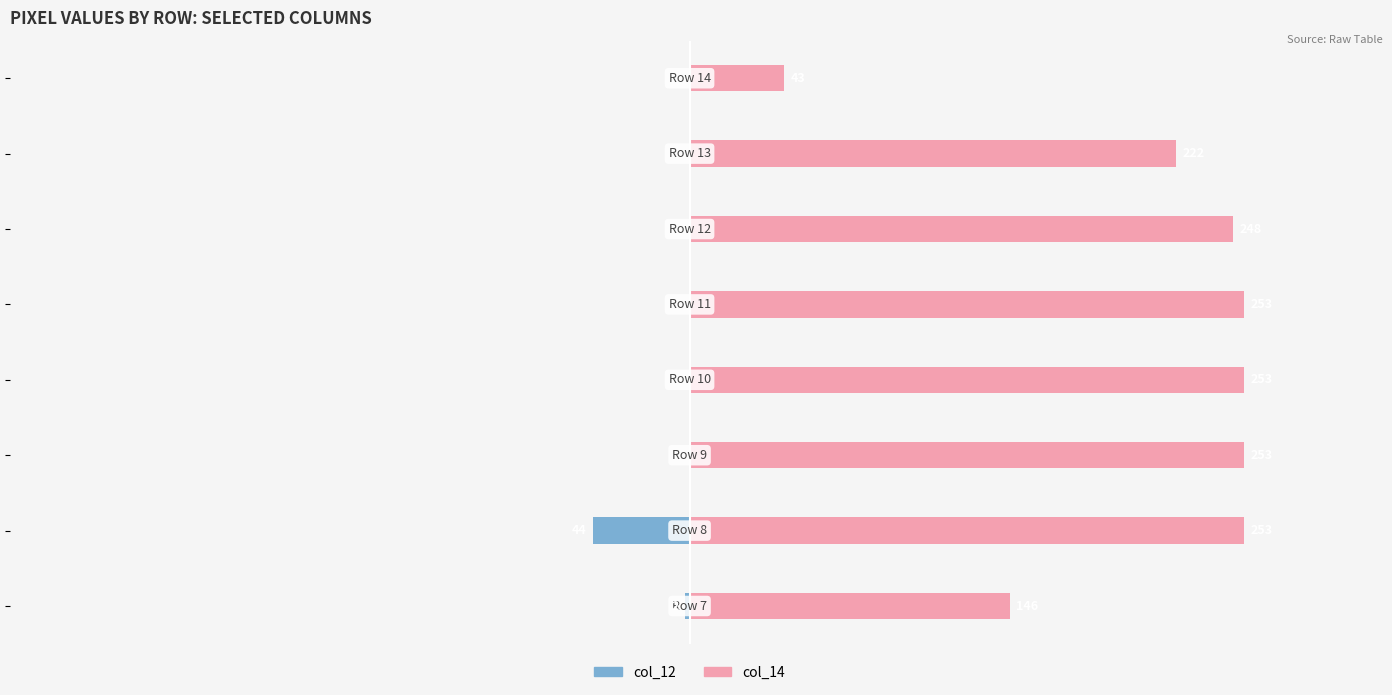

What is the difference between the maximum and minimum values in the col_14 series?

210